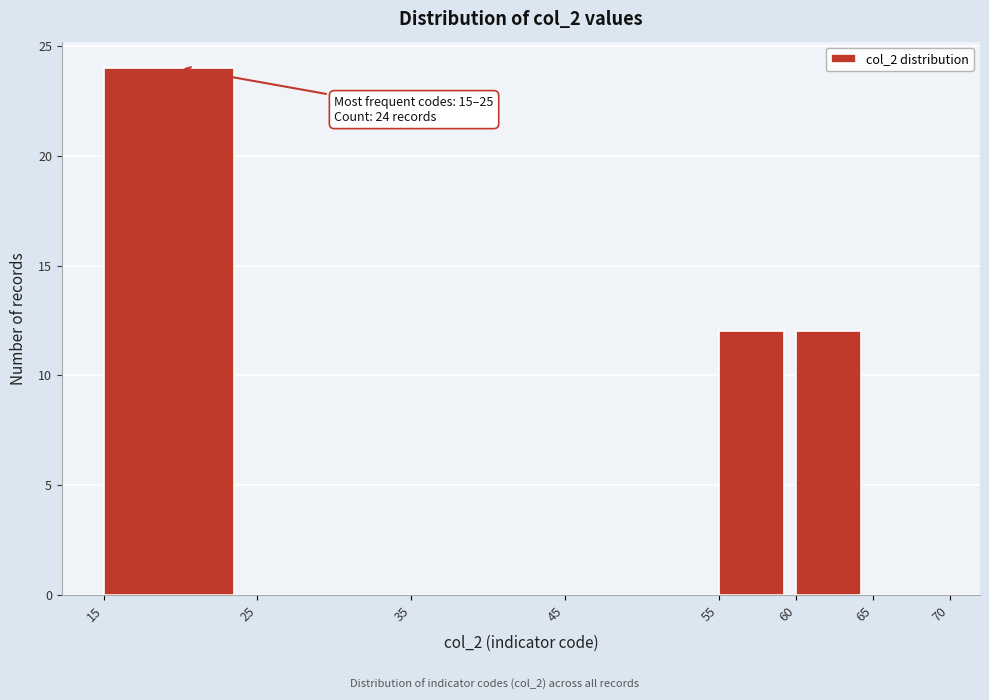

Over which range of the x-axis is the bar tallest?

15 to 25